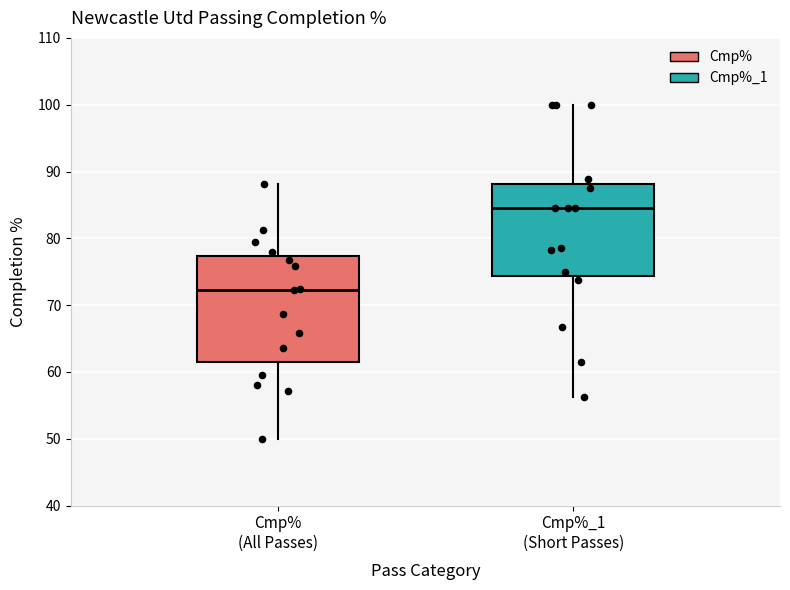

Reading left to right, read every box against the y-axis: the position of its median line, the range the box covers, and the ends of its whiskers. The values are not printed on the chart, so give them approximately, as read against the axis.

Cmp% (All Passes): median 72, box 62 to 77, whiskers 50 to 88
Cmp%_1 (Short Passes): median 85, box 74 to 88, whiskers 56 to 100